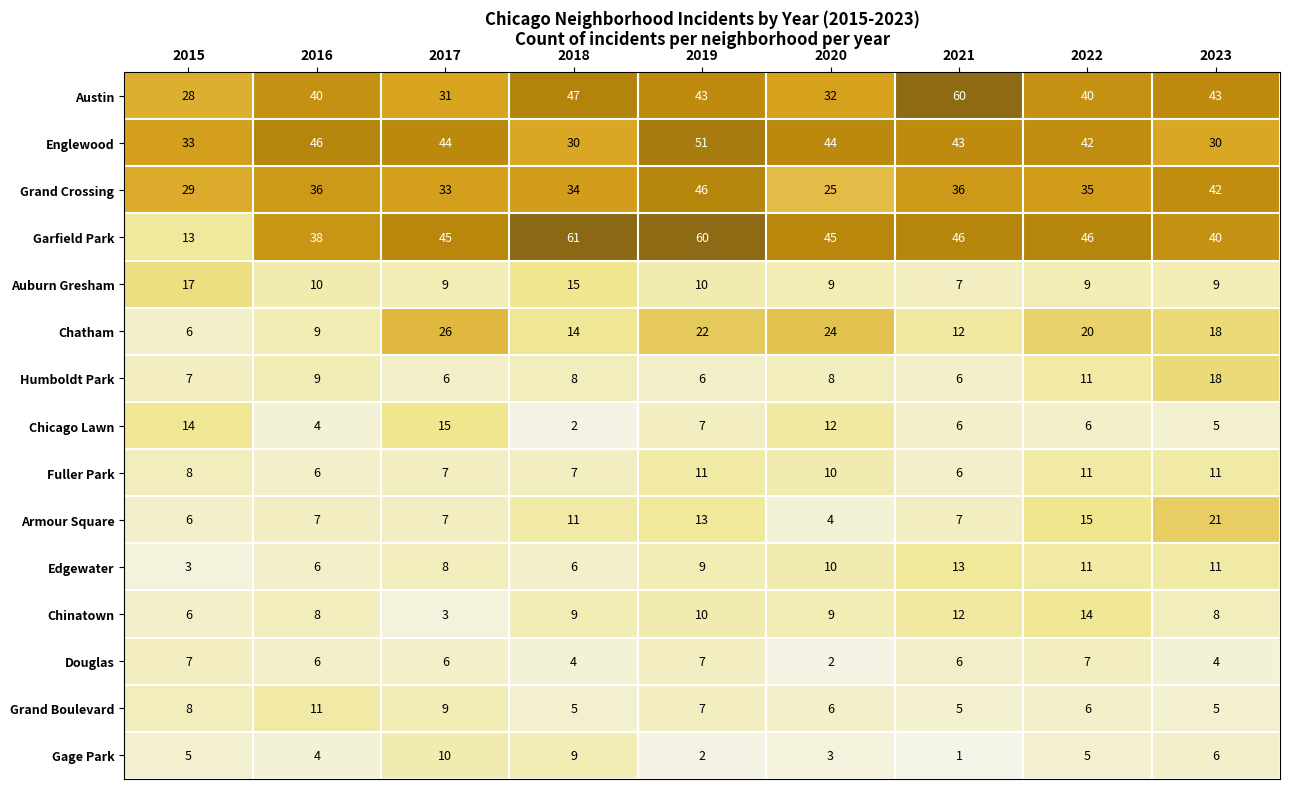

At which label is Englewood closest to 40?

2022